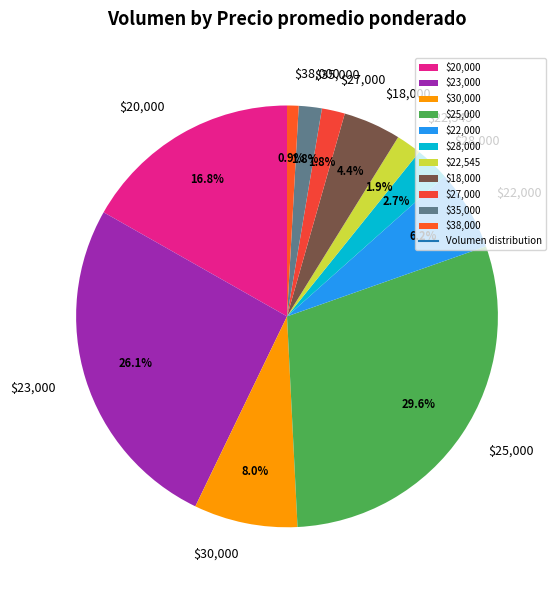

What portion of the pie excludes $27,000?

98.2%